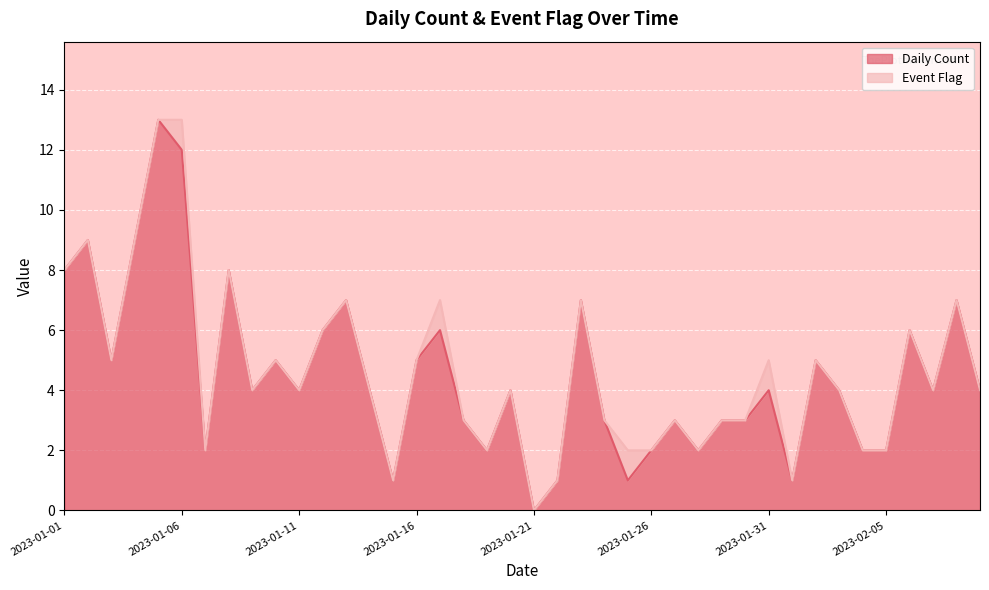

Where does the data first go above 4?

2023-01-01